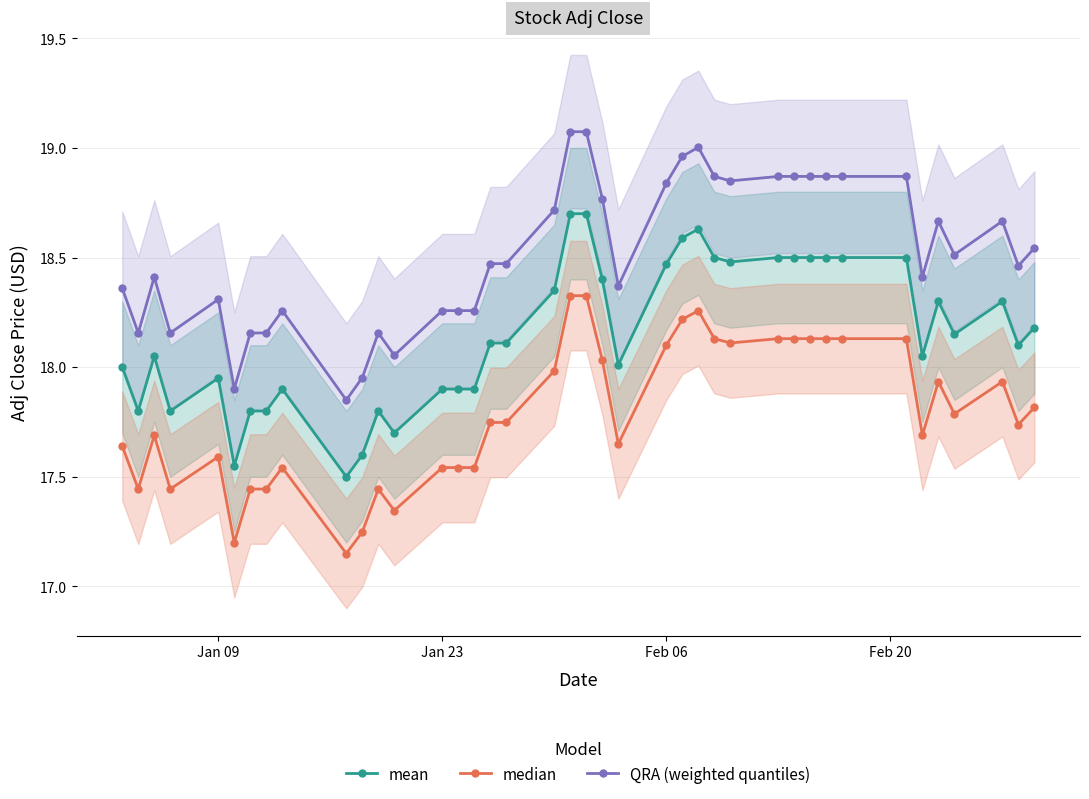

What is the smallest value displayed?

17.1